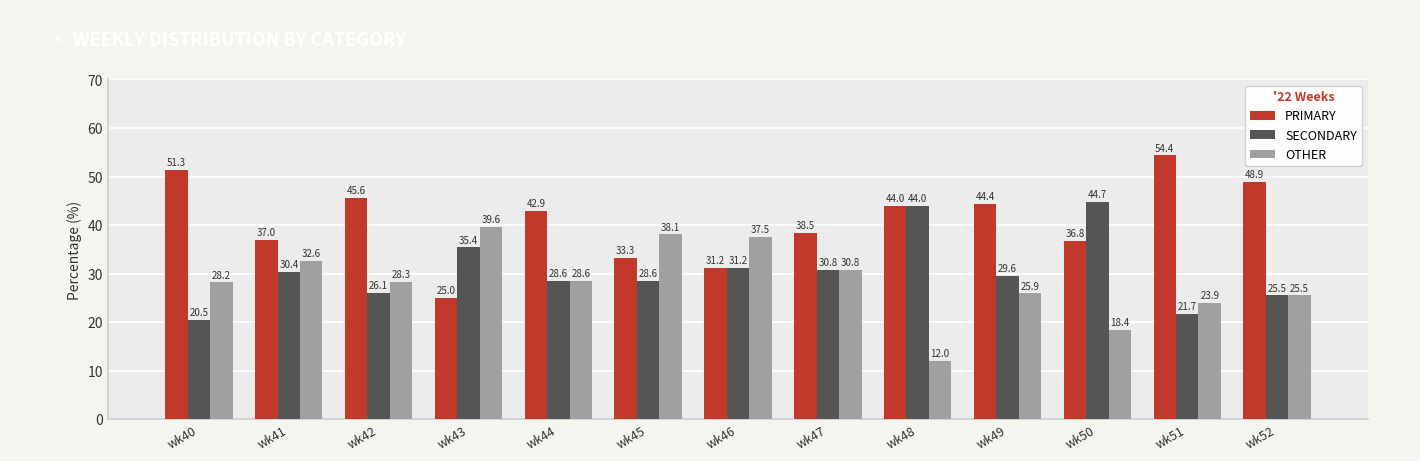

Between wk40 and wk49, which series saw the biggest shift?

SECONDARY